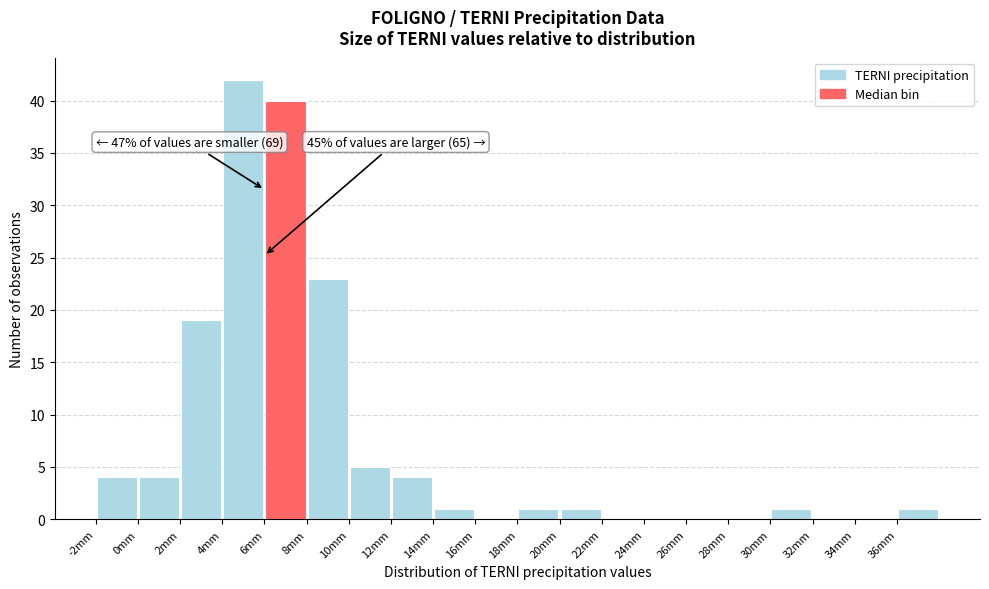

Which range on the x-axis has the tallest bar?

4 to 6